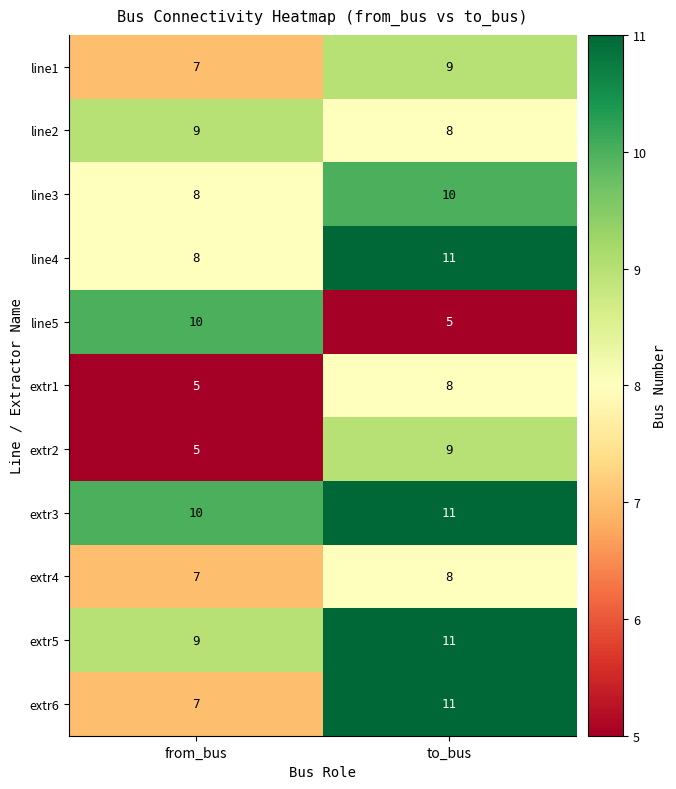

True or false: extr6 has a value of 11 at to_bus.

True